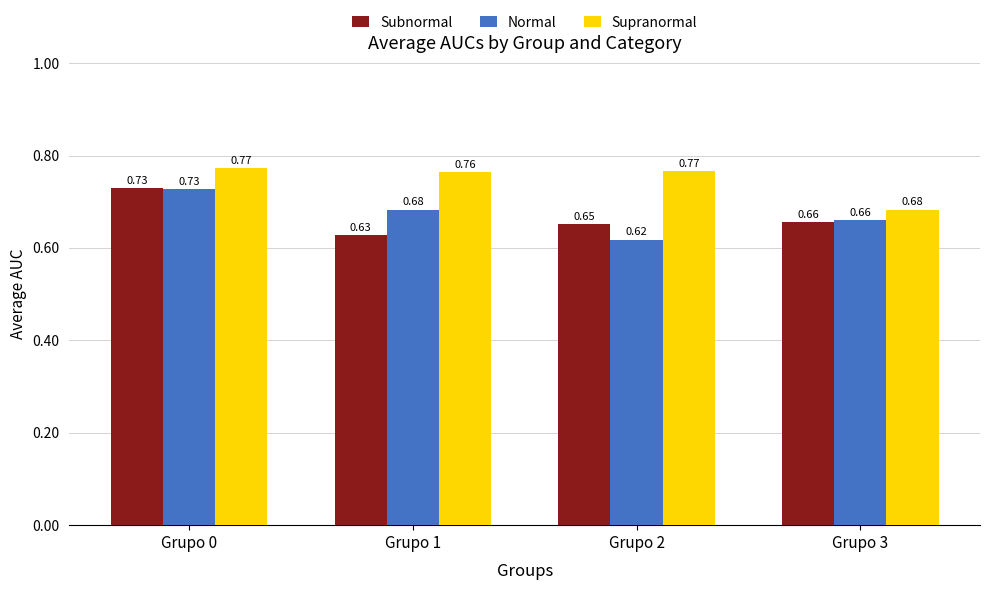

At how many categories does at least one series exceed 0?

4